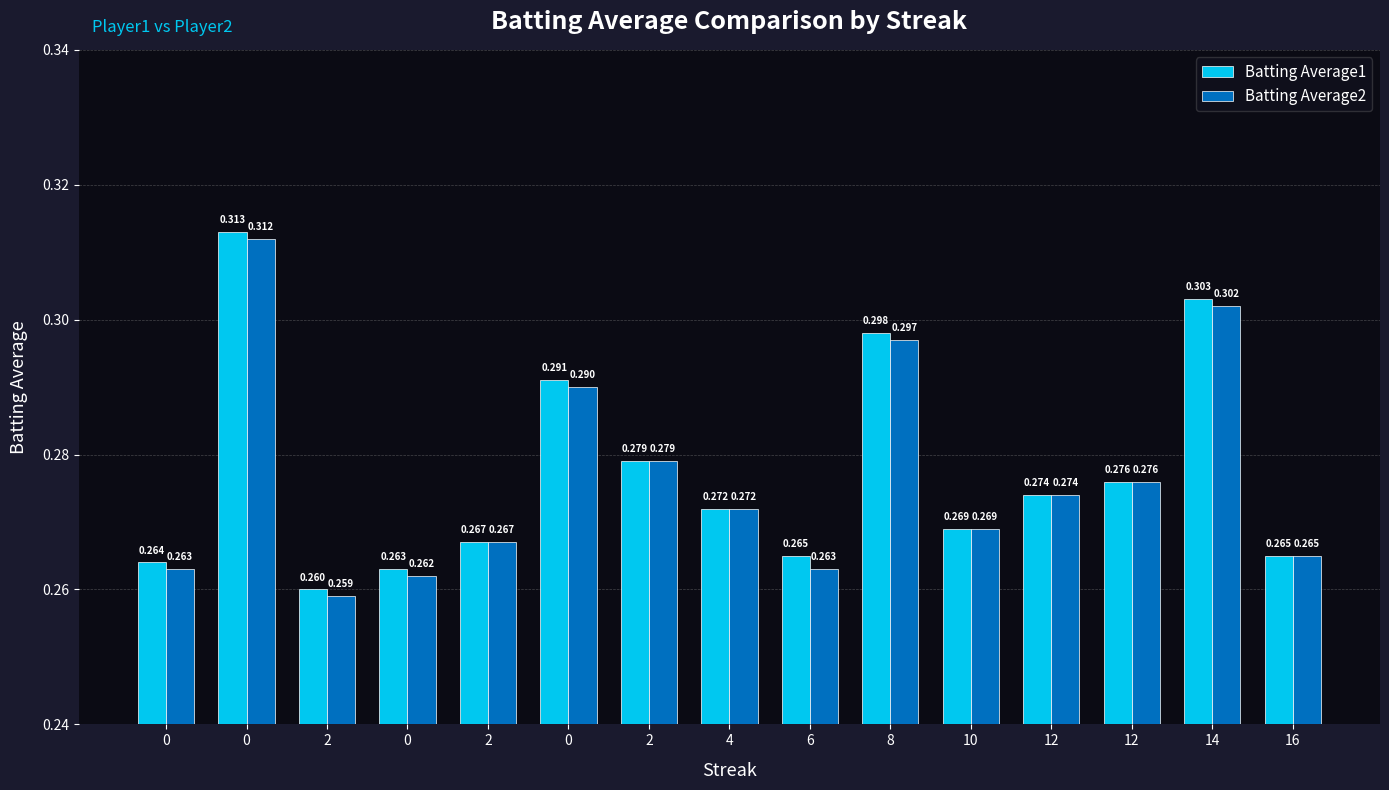

How many bars are there in total?

30